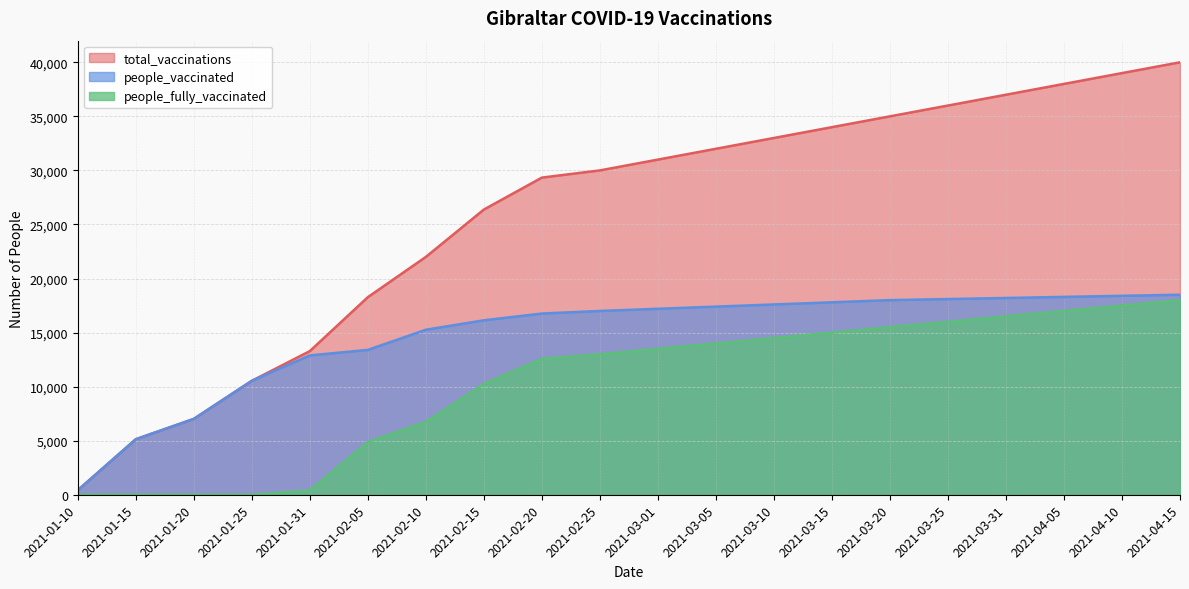

The people_fully_vaccinated series shows 10332 at 2021-02-10. True or false?

False